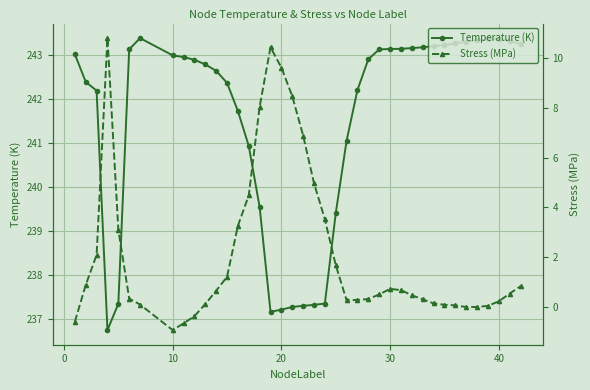

What is the highest value of the Temperature (K) series?

243.4